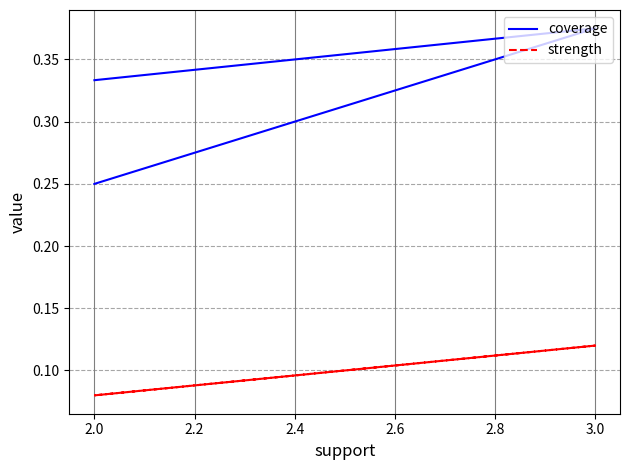

The strength series shows 0.0 at 2.0. True or false?

False